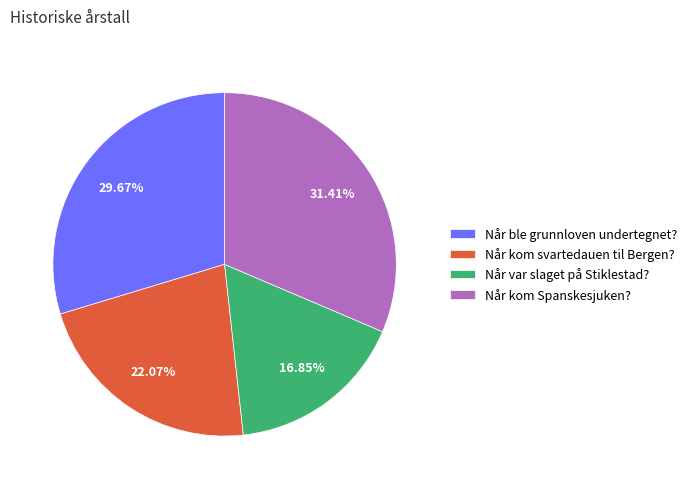

What percentage is the Når ble grunnloven undertegnet? slice, to the nearest percent?

30%